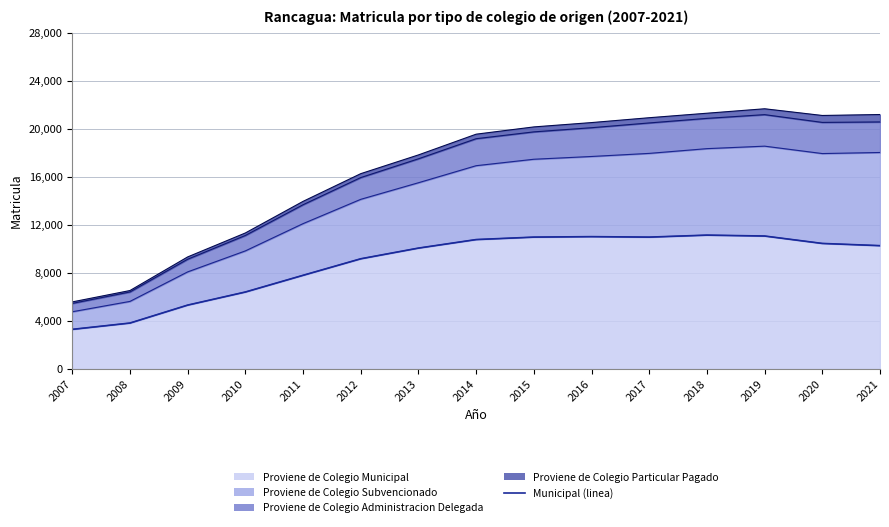

What is the maximum value shown in the chart?

11137